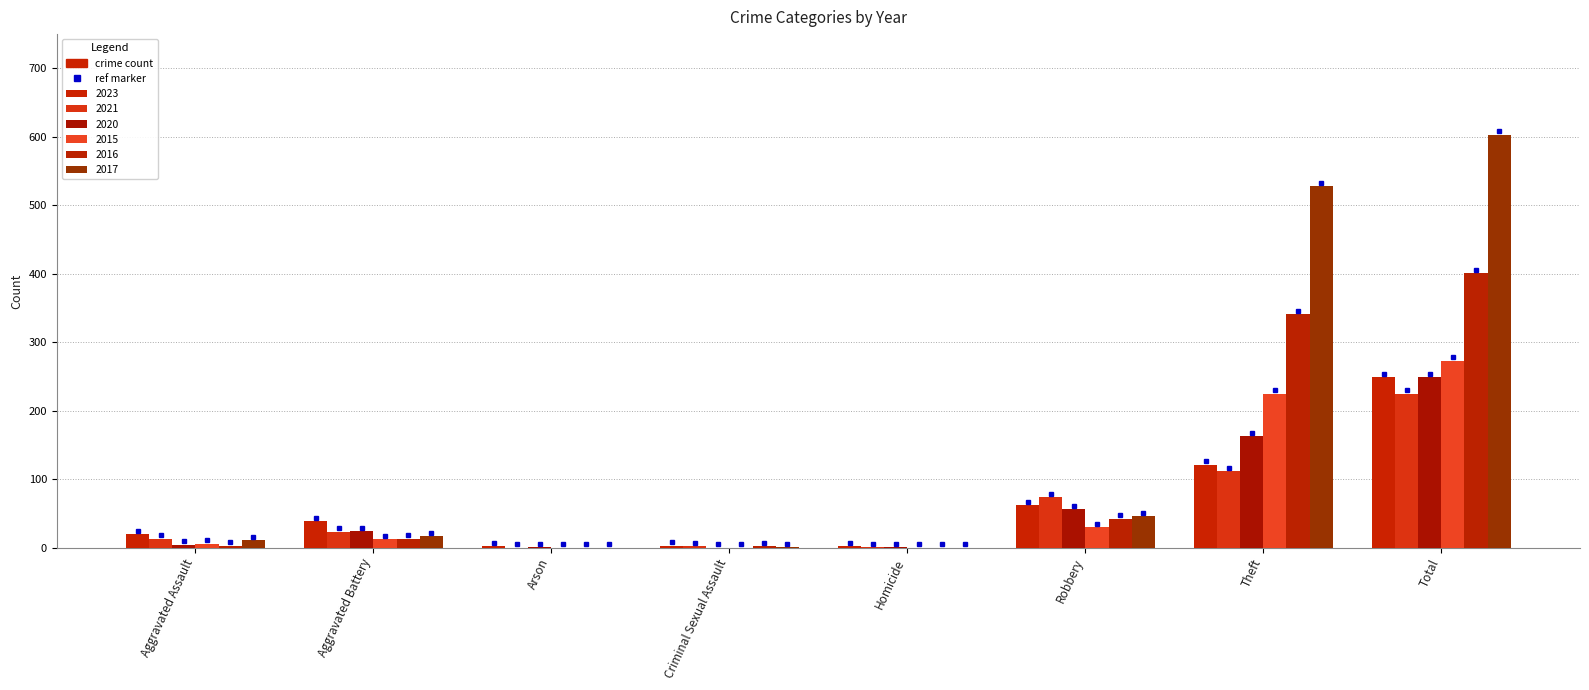

Are the bars horizontal?

No